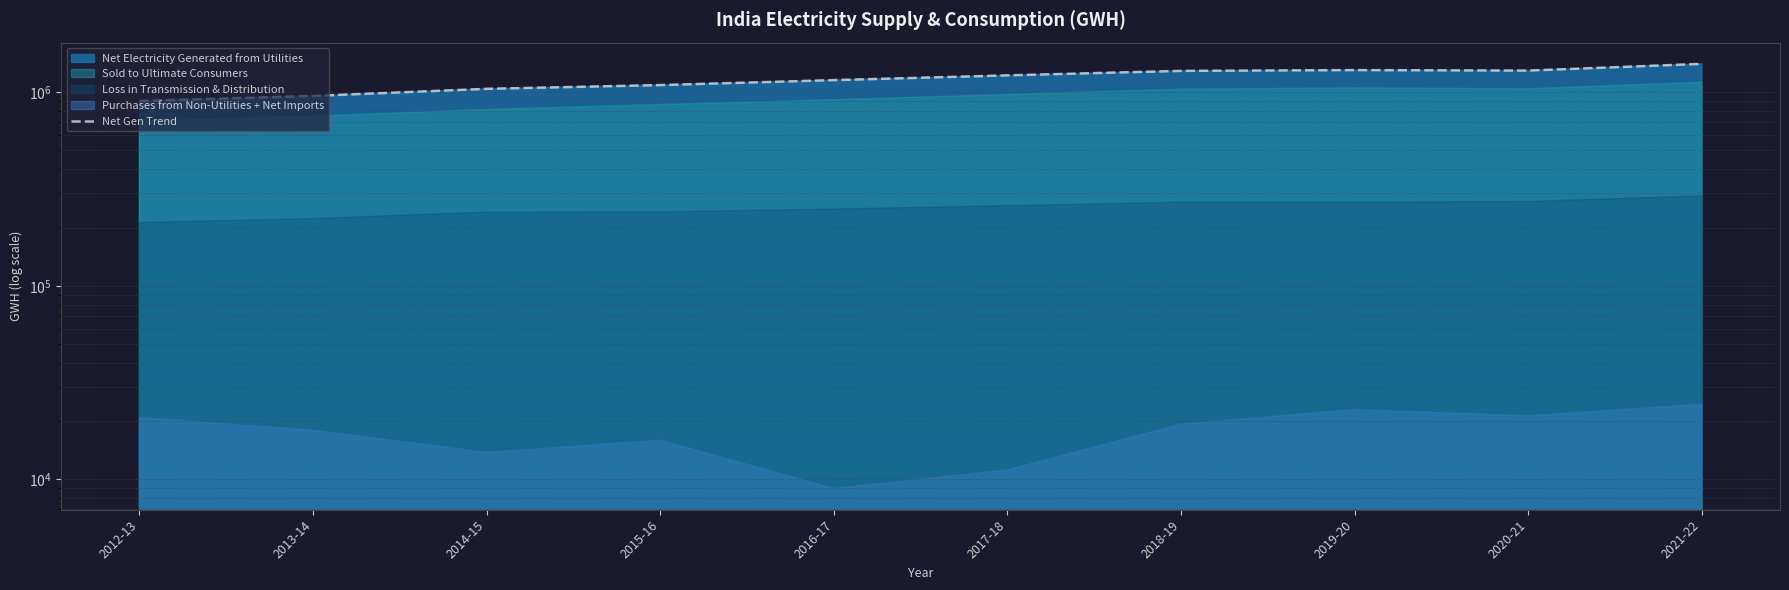

What is the label of the 4th point from the right?

2018-19